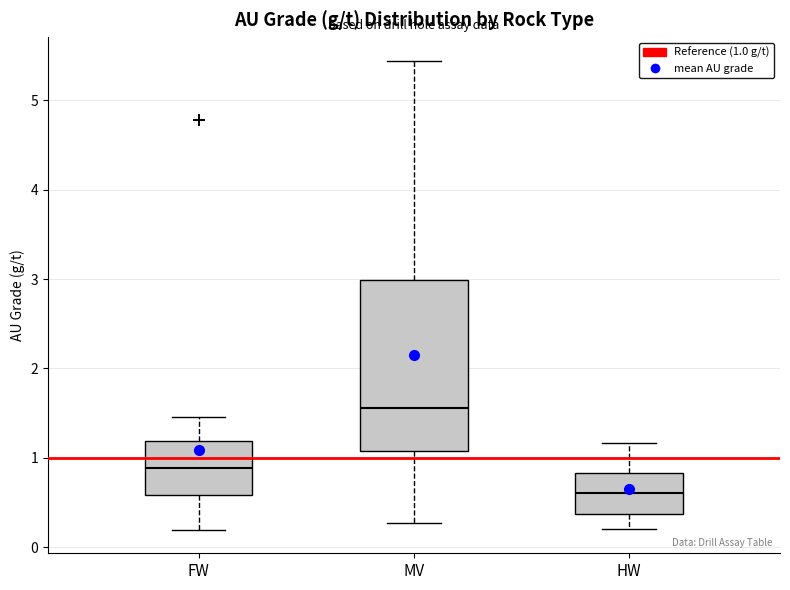

Reading left to right, transcribe this box plot: for each box, give where its median line is, the range the box spans, and where its two whiskers end, as read against the y-axis. The values are not printed on the chart, so give them approximately, as read against the axis.

FW: median 0.9, box 0.6 to 1.2, whiskers 0.2 to 1.5
MV: median 1.6, box 1.1 to 3.0, whiskers 0.3 to 5.4
HW: median 0.6, box 0.4 to 0.8, whiskers 0.2 to 1.2